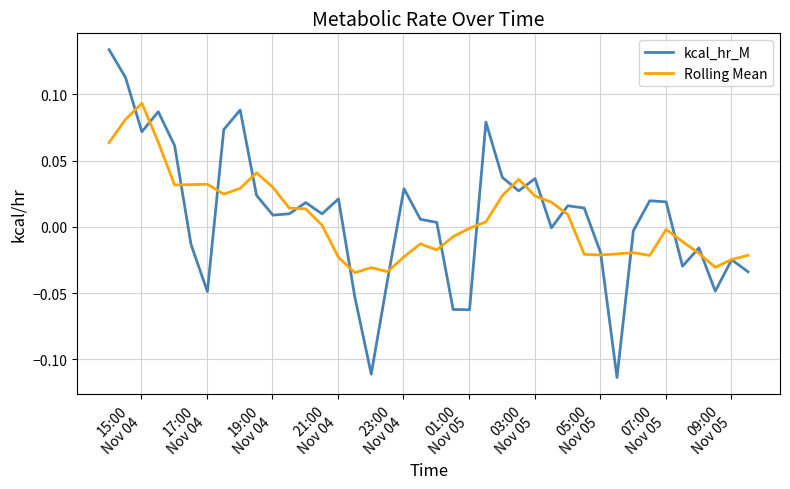

List the series in order of their peak value, highest first.

kcal_hr_M, Rolling Mean